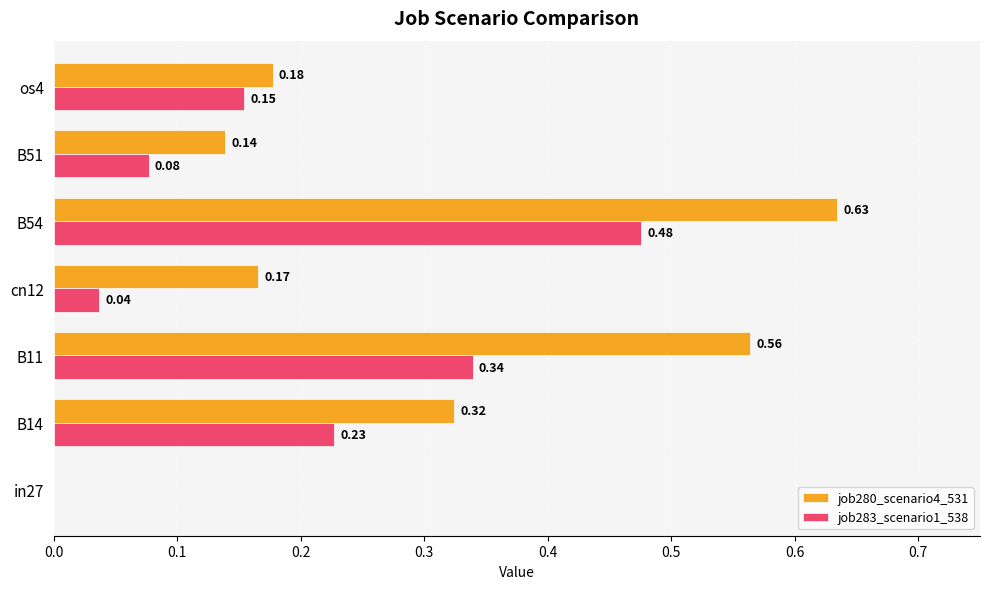

Is the value of job283_scenario1_538 at B54 greater than the value of job280_scenario4_531 at in27?

Yes